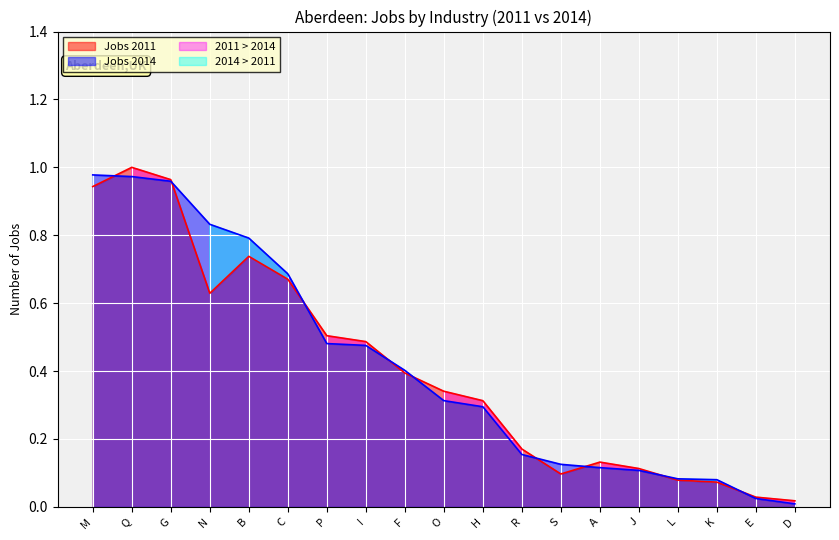

At which label is Jobs 2011 closest to 0?

D